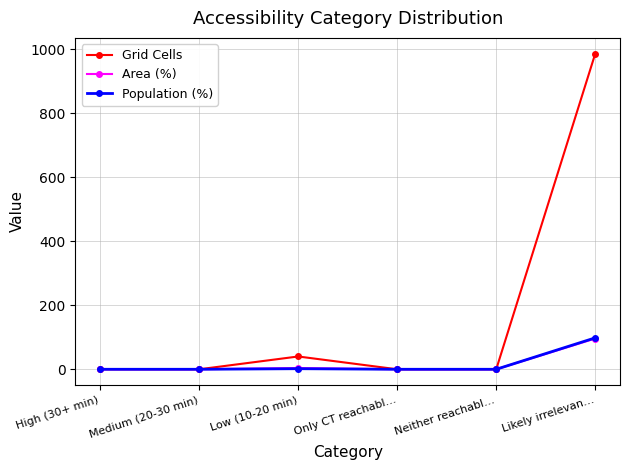

At which category is the sum across all series the highest?

Likely irrelevan…